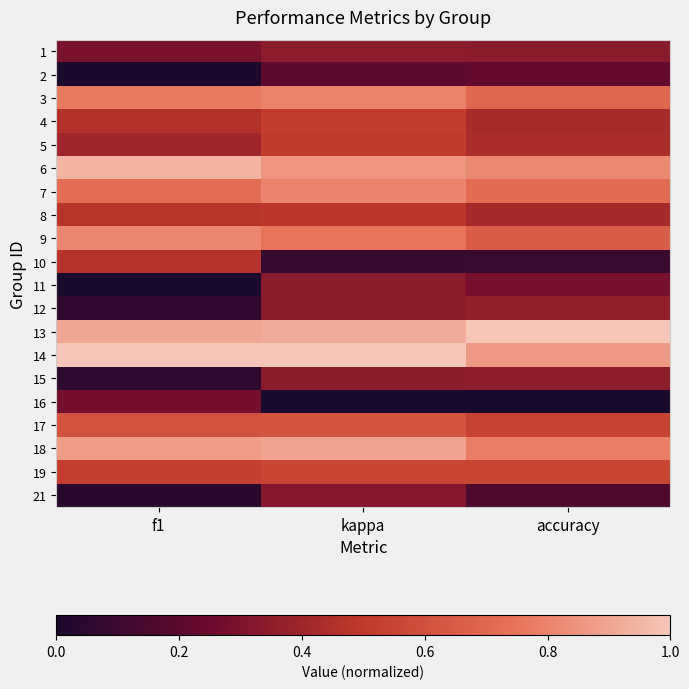

Reading right to left, what are all the values shown in this chart?

1: accuracy=0.3	kappa=0.4	f1=0.3
2: accuracy=0.2	kappa=0.2	f1=0.0
3: accuracy=0.7	kappa=0.8	f1=0.8
4: accuracy=0.4	kappa=0.5	f1=0.5
5: accuracy=0.4	kappa=0.5	f1=0.4
6: accuracy=0.8	kappa=0.9	f1=0.9
7: accuracy=0.7	kappa=0.8	f1=0.7
8: accuracy=0.4	kappa=0.5	f1=0.5
9: accuracy=0.7	kappa=0.8	f1=0.8
10: accuracy=0.1	kappa=0.1	f1=0.5
11: accuracy=0.3	kappa=0.3	f1=0.0
12: accuracy=0.4	kappa=0.3	f1=0.1
13: accuracy=1.0	kappa=0.9	f1=0.9
14: accuracy=0.9	kappa=1.0	f1=1.0
15: accuracy=0.4	kappa=0.3	f1=0.1
16: accuracy=0.0	kappa=0.0	f1=0.3
17: accuracy=0.5	kappa=0.6	f1=0.6
18: accuracy=0.8	kappa=0.9	f1=0.9
19: accuracy=0.6	kappa=0.6	f1=0.5
21: accuracy=0.2	kappa=0.3	f1=0.0